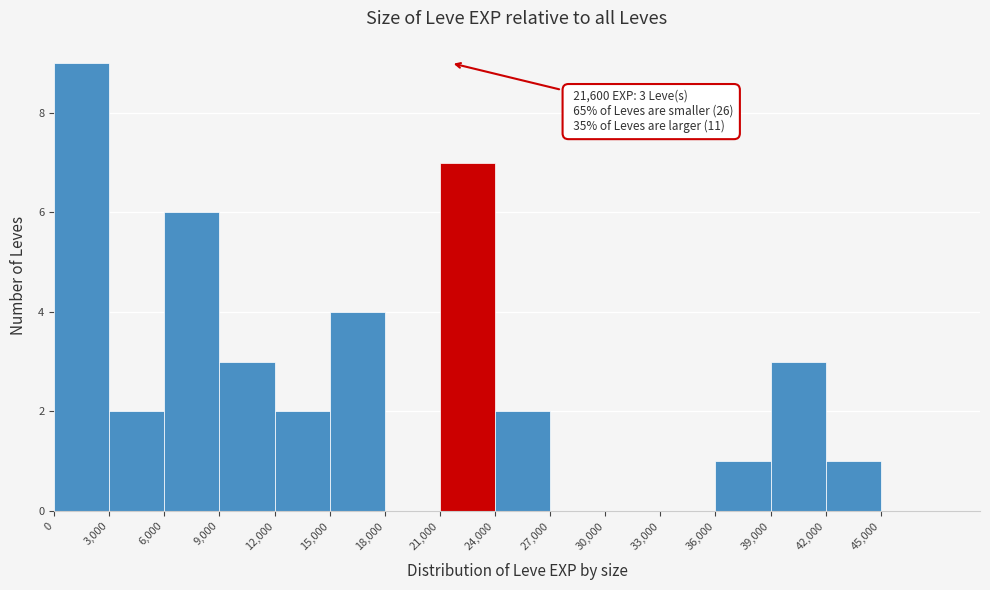

Which range on the x-axis has the tallest bar?

0 to 3000